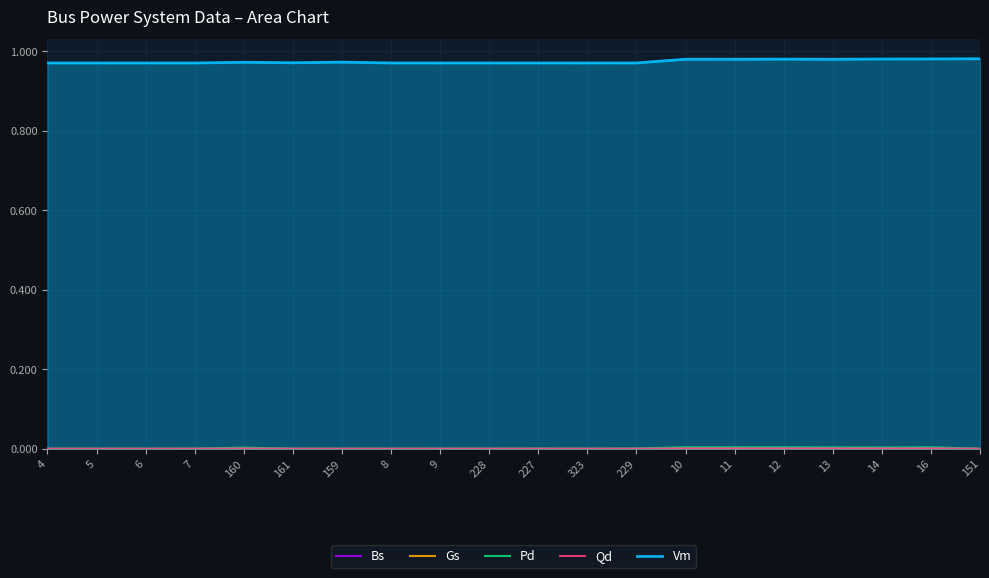

Which category has the lowest value in the Bs series?

4